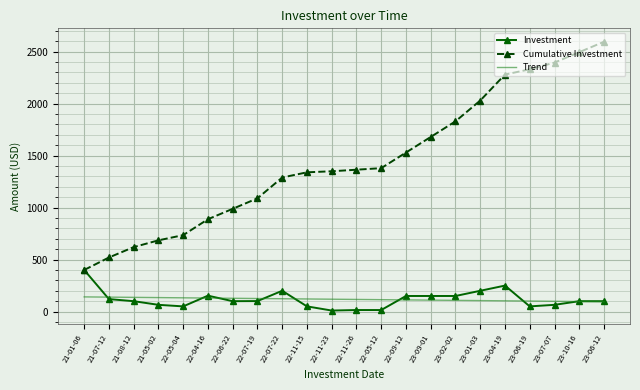

Rank the series by their maximum value, from highest to lowest.

Cumulative Investment, Investment, Trend